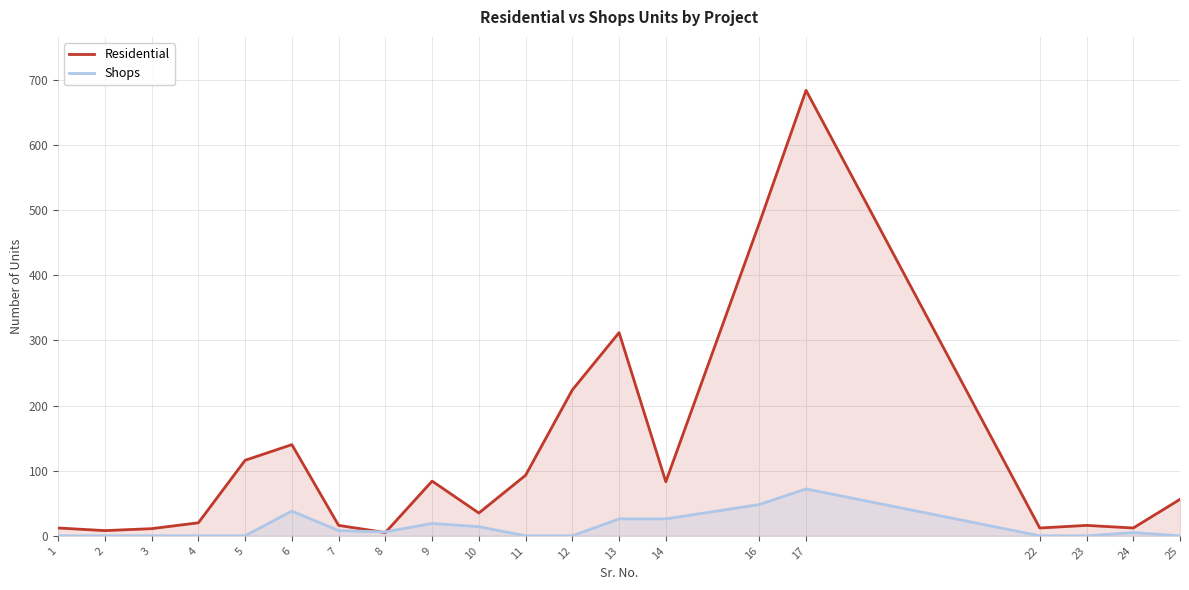

What is the minimum value for Residential?

5